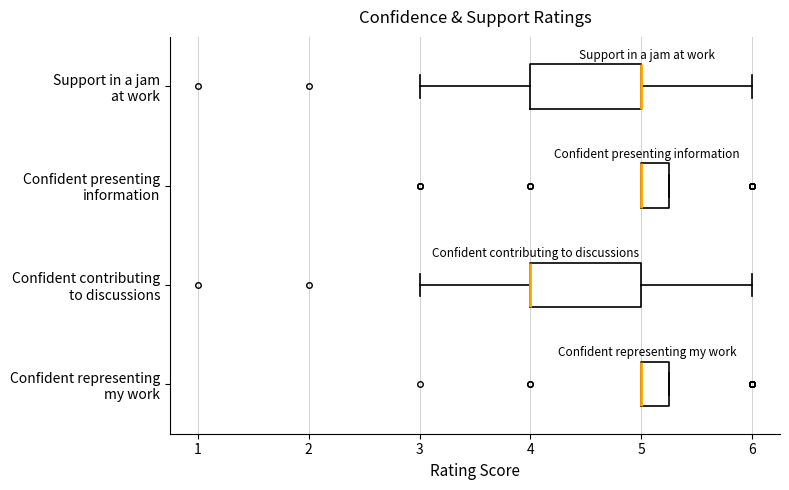

Where is the left edge of the box for Confident representing my work on the x-axis? The values are not printed on the chart, so give them approximately, as read against the axis.

5.0